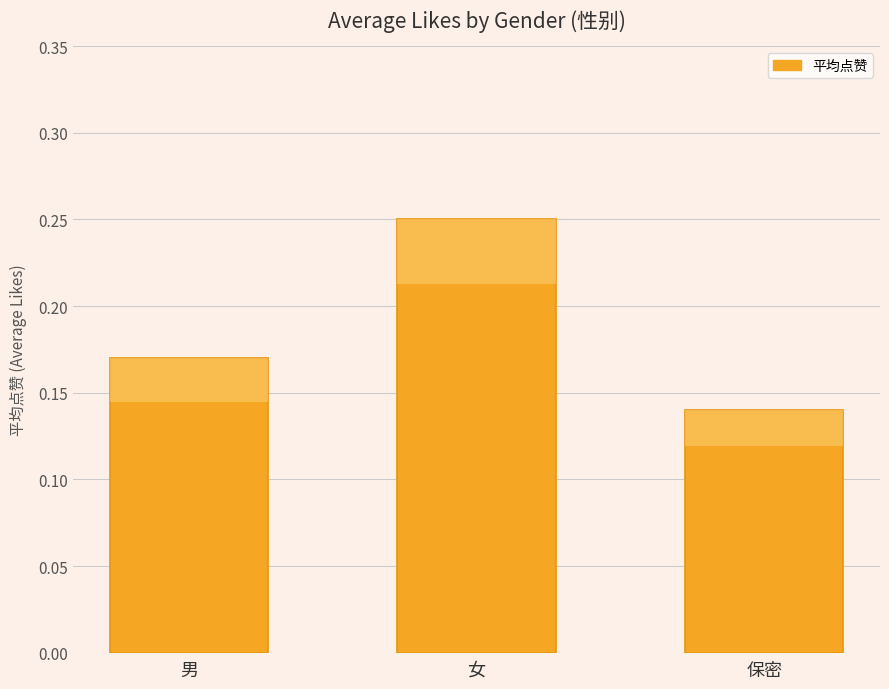

What is the value of the 2nd bar from the left?

0.2